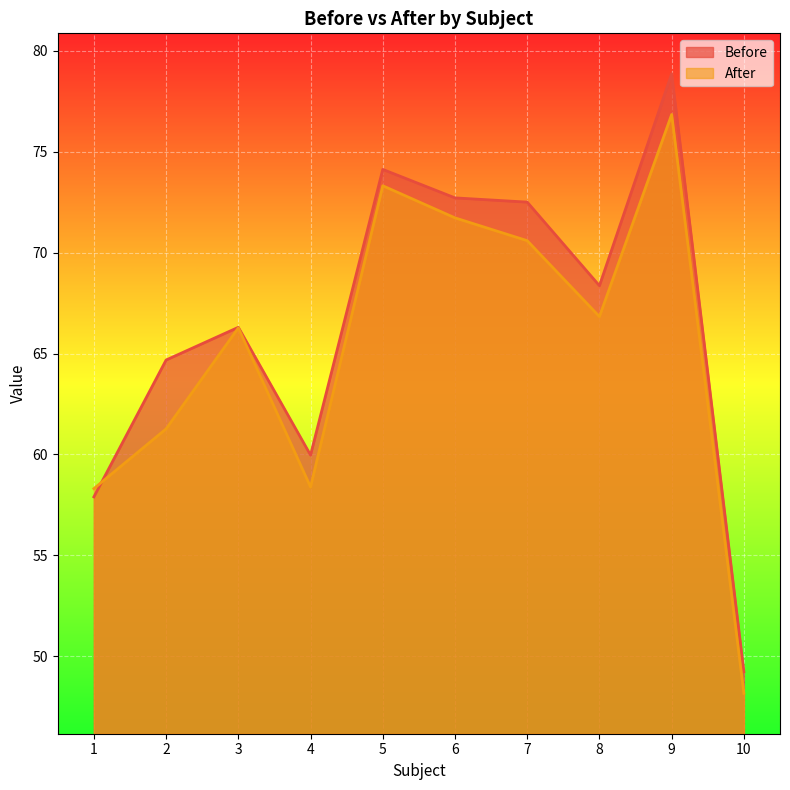

How many data points in After are less than 66?

4